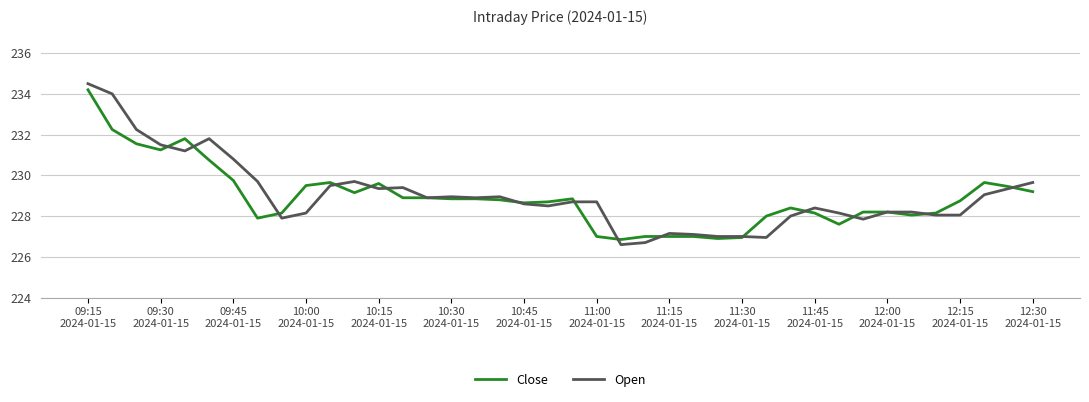

What is the maximum value for Open?

234.5